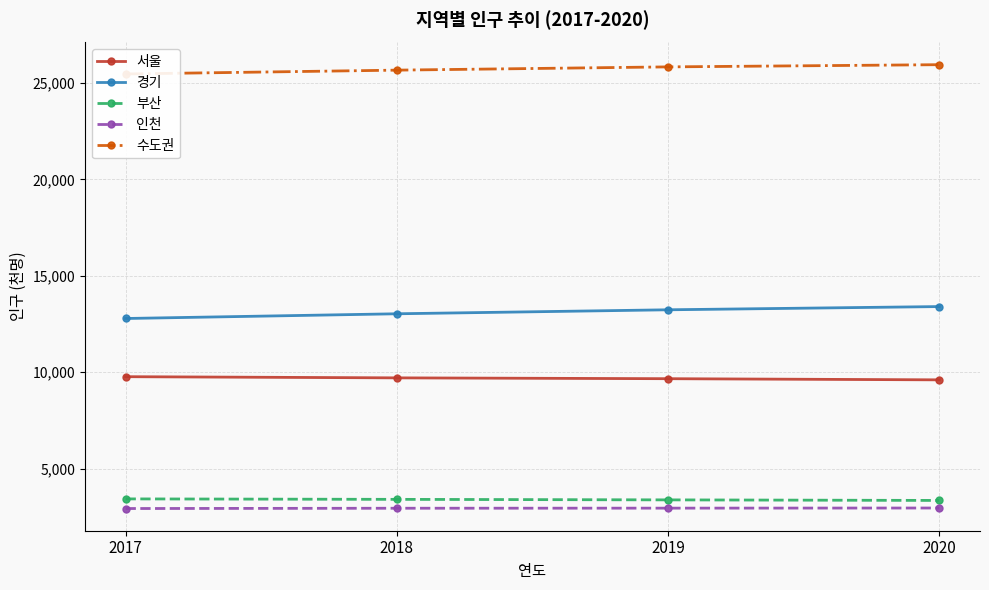

At which label does 서울 first exceed 9705?

2017